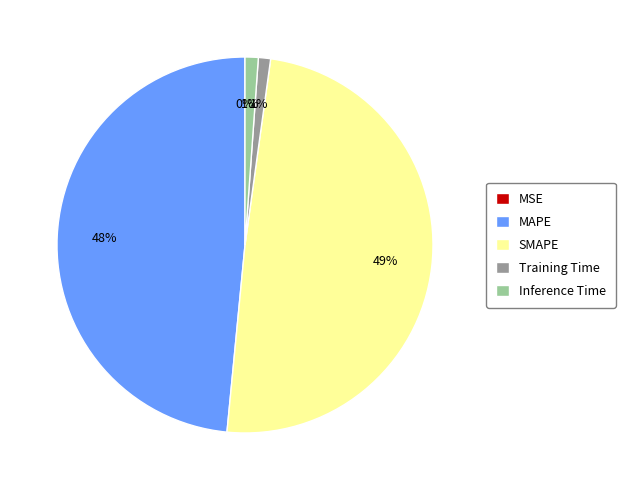

Is there any slice that represents more than half of the pie?

No